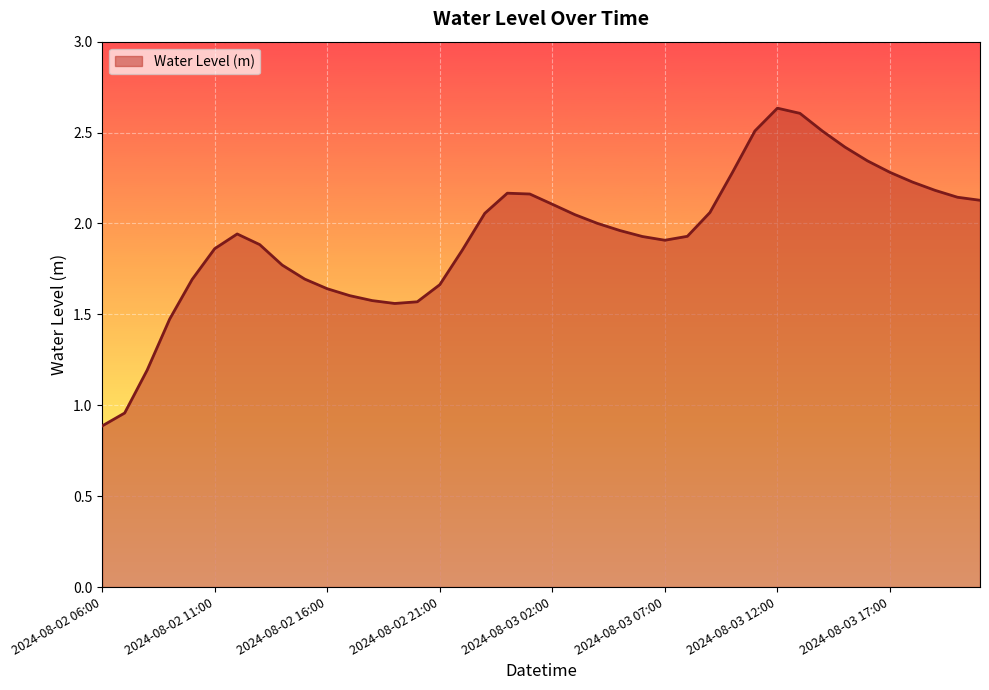

What is the smallest value displayed?

0.9